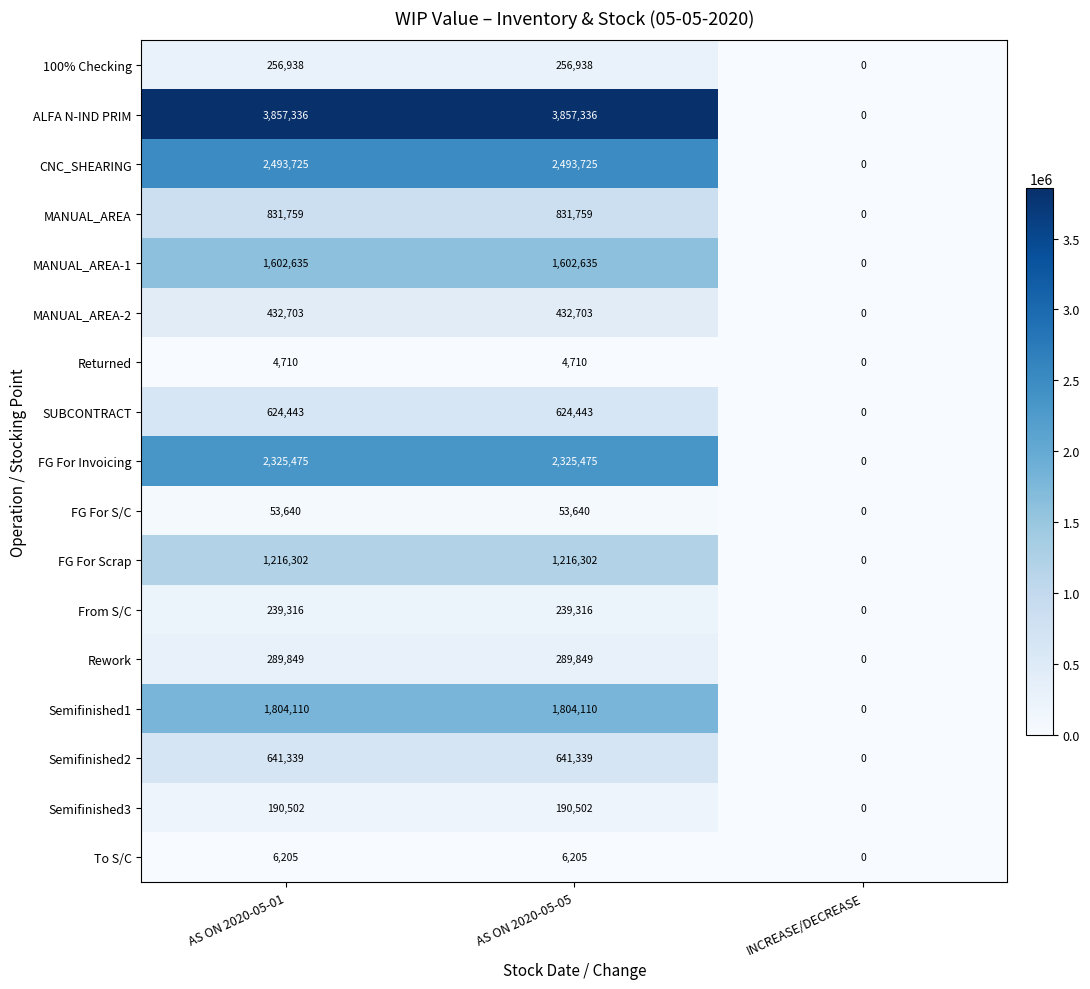

Which series has the widest spread of values?

ALFA N-IND PRIM